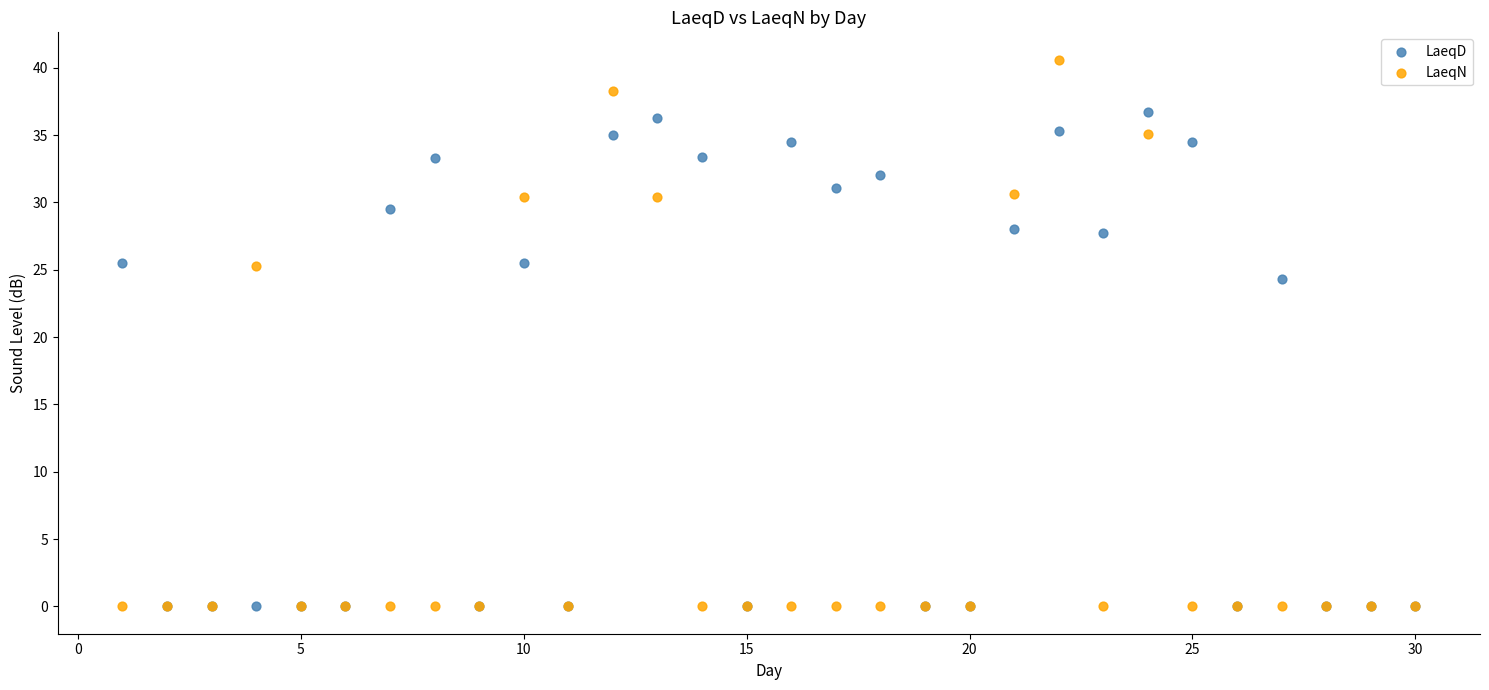

In the LaeqN series, what Y value is closest to 20?

25.3